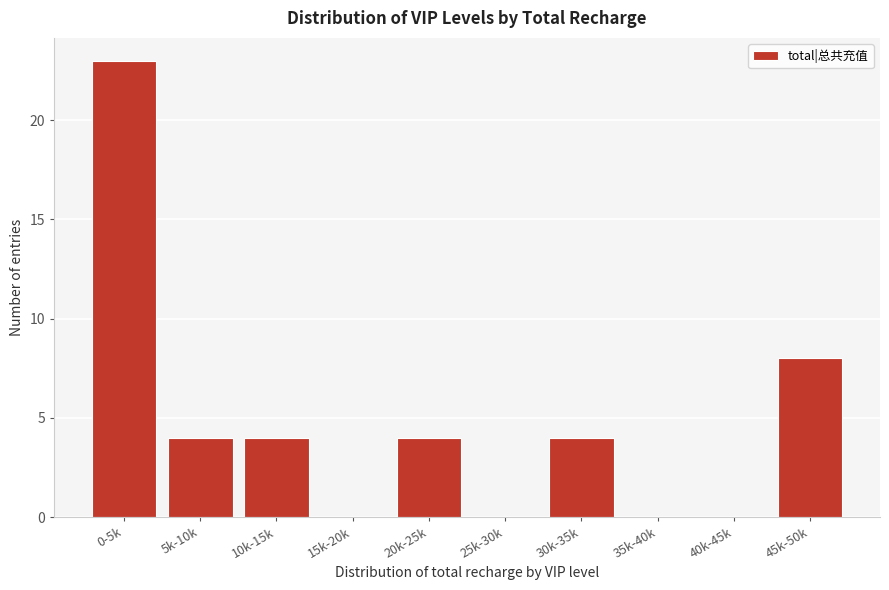

Reading left to right, list all the values displayed in this chart.

0-5k=23	5k-10k=4	10k-15k=4	15k-20k=0	20k-25k=4	25k-30k=0	30k-35k=4	35k-40k=0	40k-45k=0	45k-50k=8